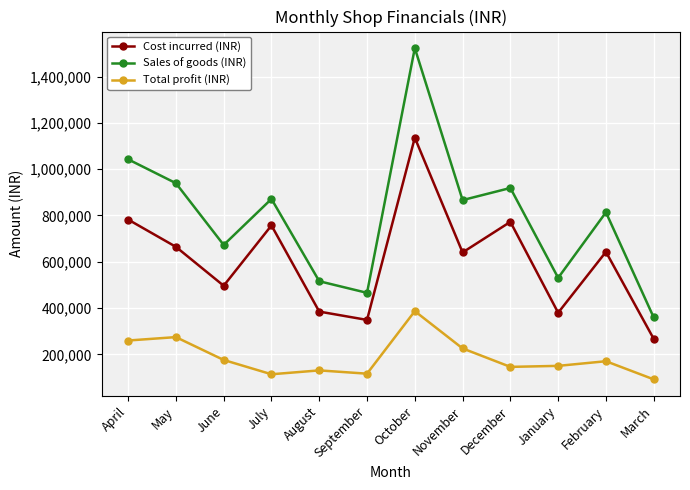

How many interior local valleys does the Cost incurred (INR) series have?

4